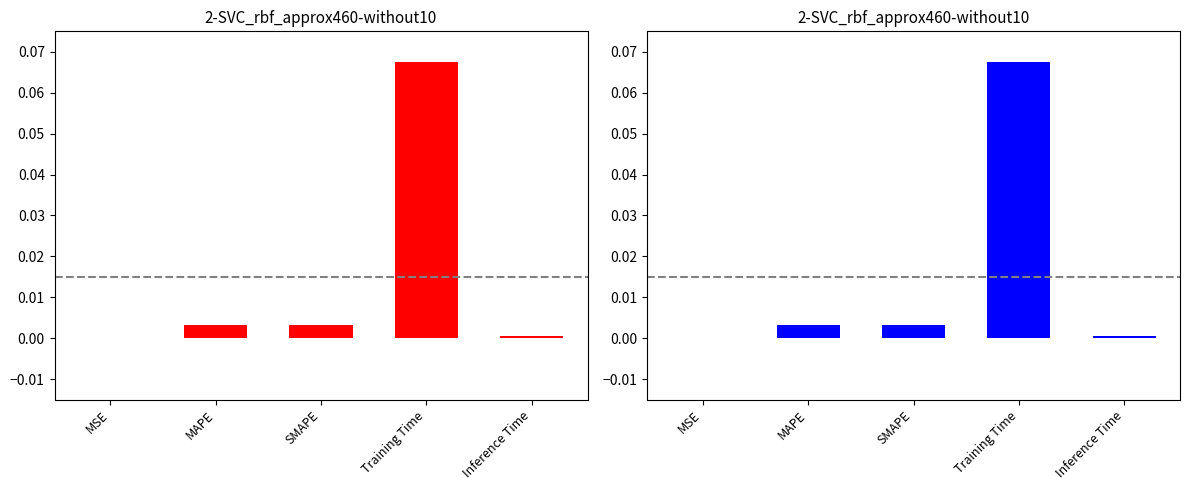

True or false: the data shows 0.0 at SMAPE.

True